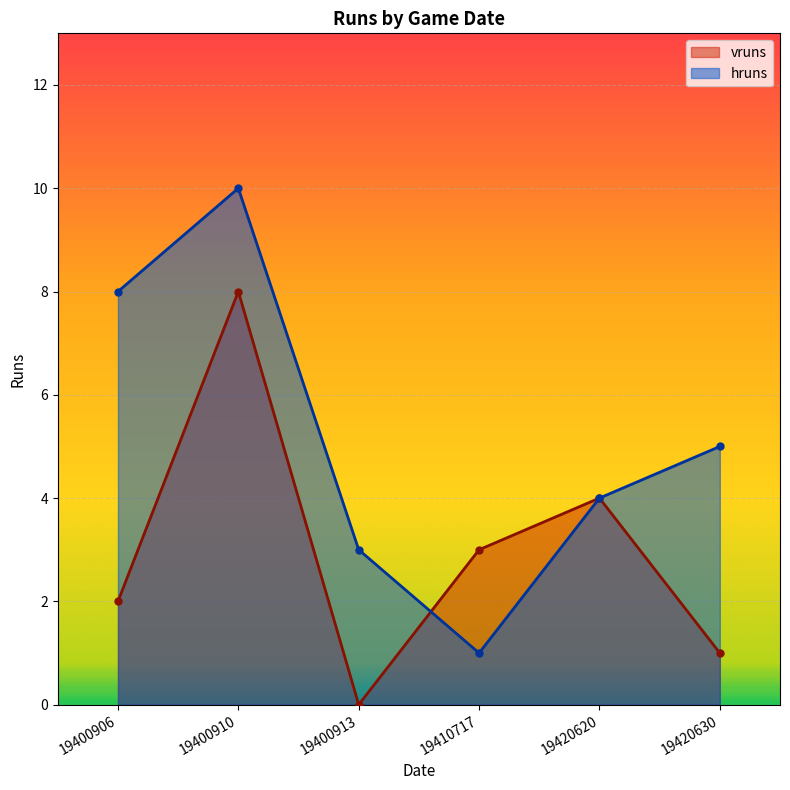

List the series in order of their peak value, lowest first.

vruns, hruns